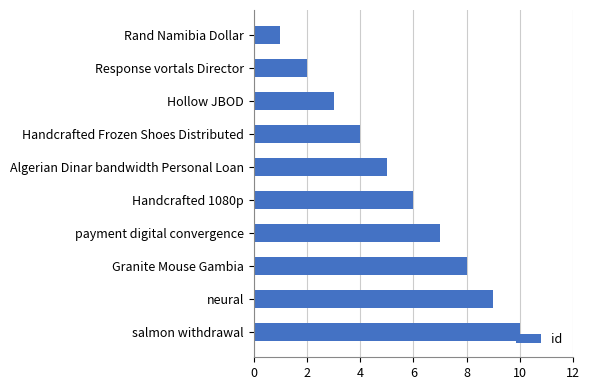

What is the sum of the values at Handcrafted Frozen Shoes Distributed and Response vortals Director?

6